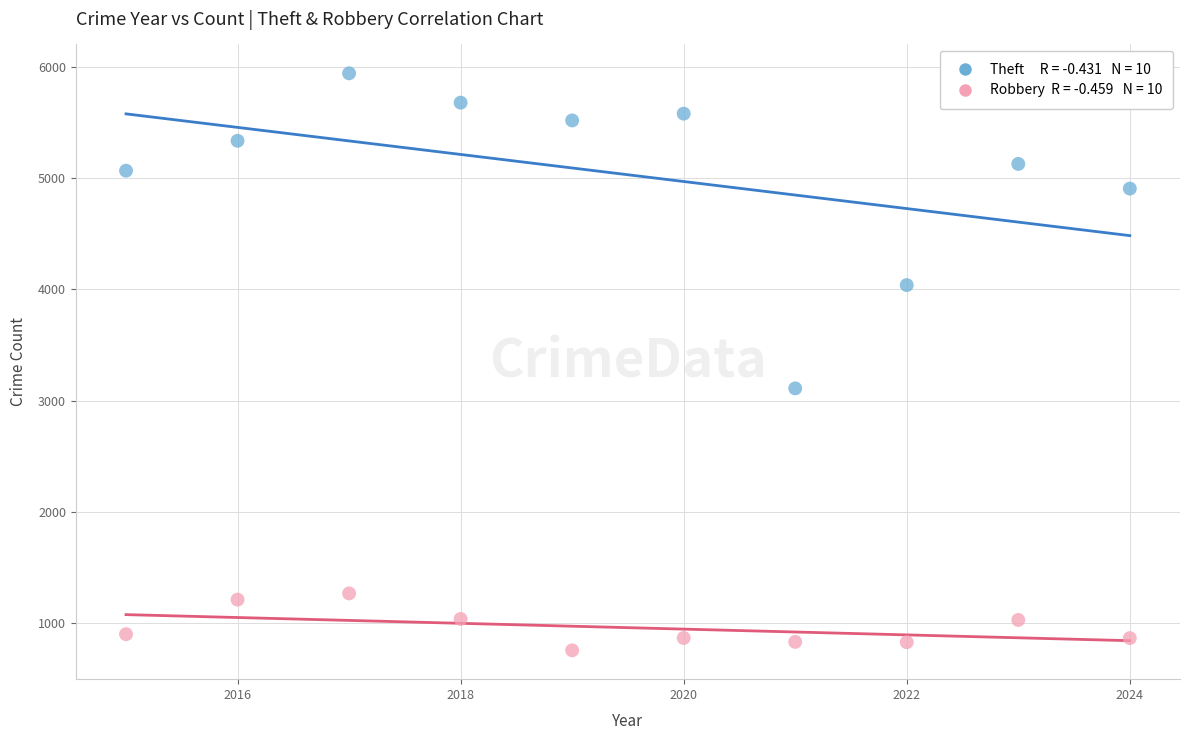

Across all data points, what is the range of Y values (max minus min)?

5190